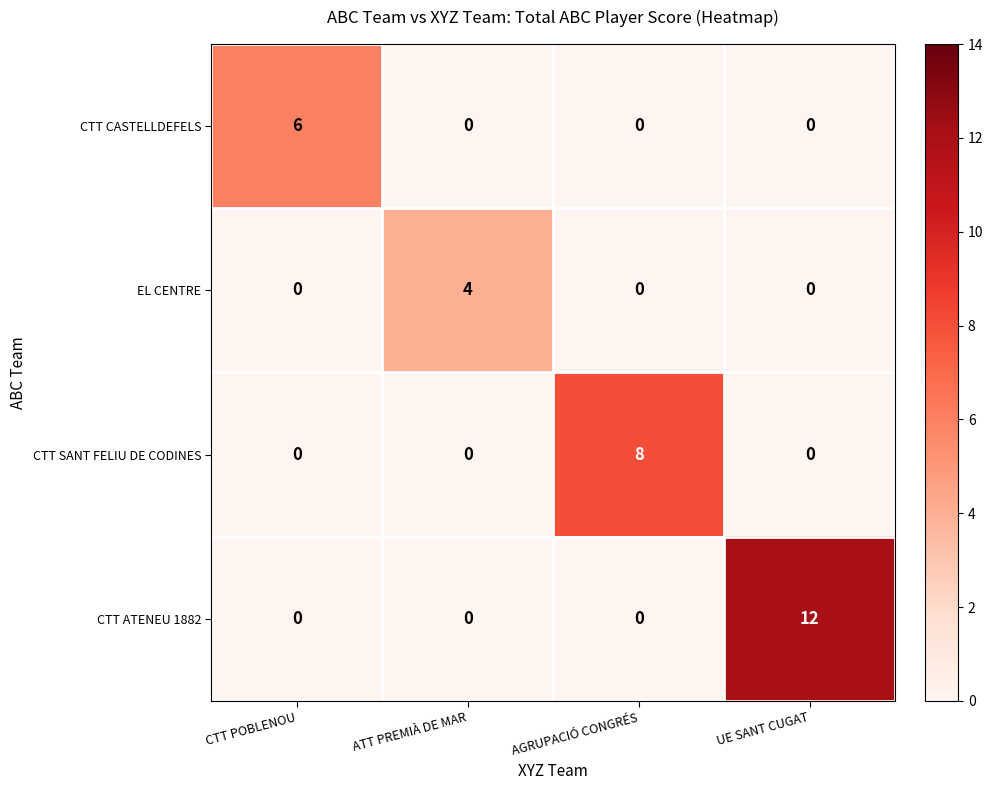

Is it true that CTT CASTELLDEFELS equals 4 at AGRUPACIÓ CONGRÉS?

False